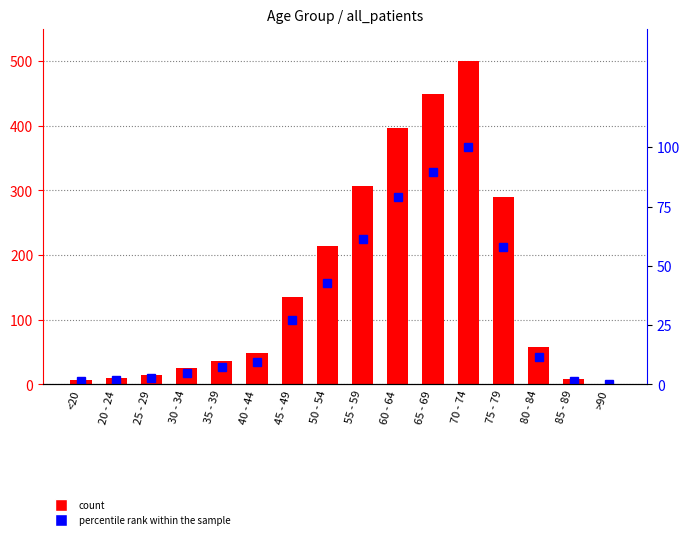

Rank the series at 65 - 69 from lowest to highest value.

percentile rank within the sample, all_patients